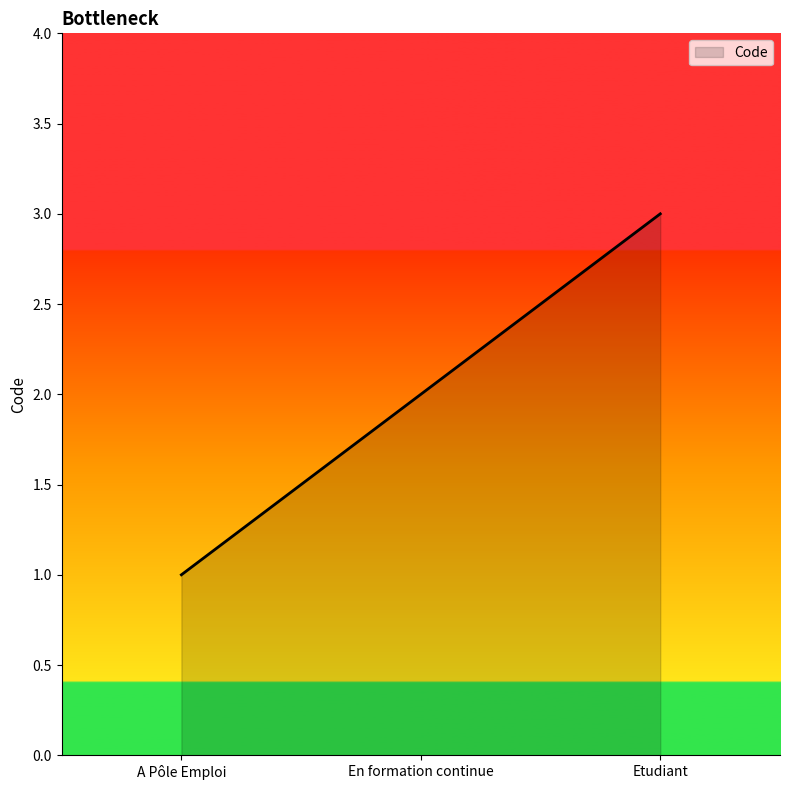

Rank the categories by value from highest to lowest.

Etudiant, En formation continue, A Pôle Emploi